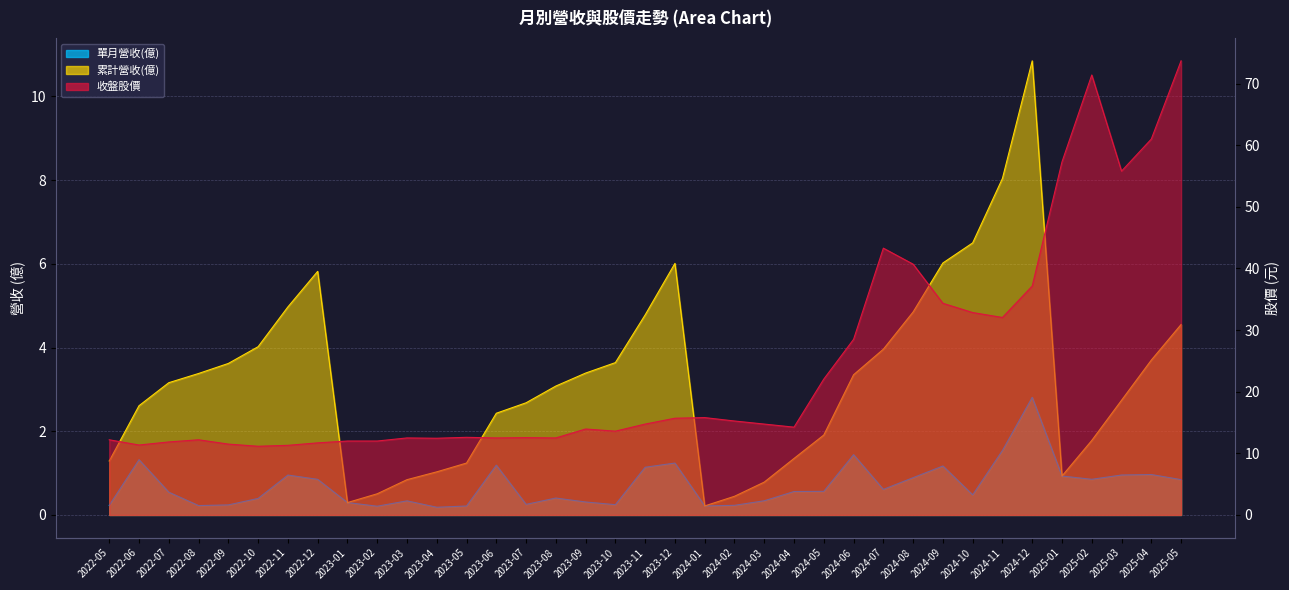

What is the difference between the maximum and second lowest values in the 單月營收(億) series?

2.6